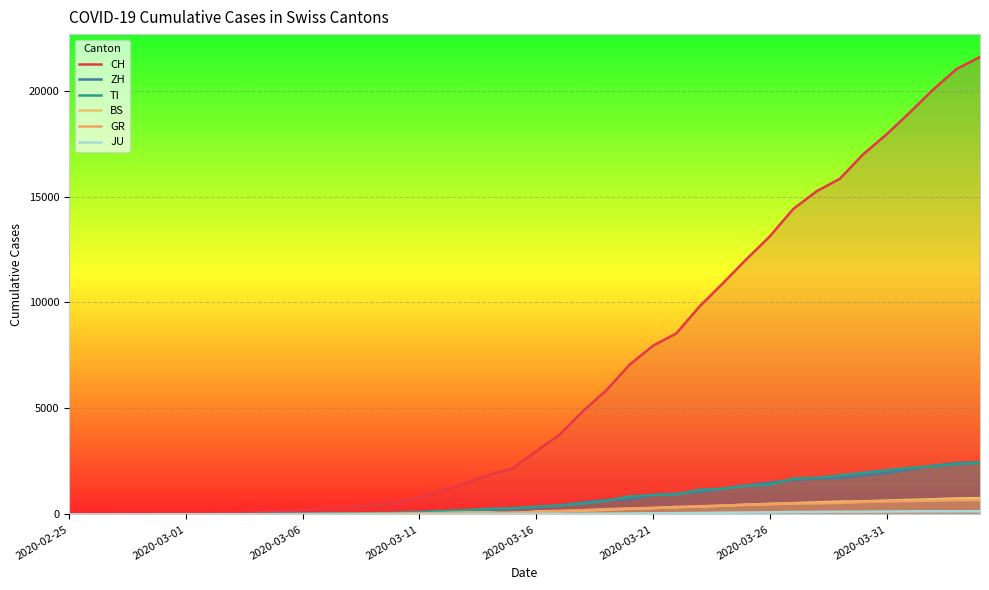

Reading right to left, list all the values displayed in this chart.

CH: 21583	21018	20050	18970	17931	16994	15838	15244	14407	13118	12043	10914	9820	8542	7959	7067	5854	4870	3763	2983	2176	1877	1470	1129	814	575	424	323	276	214	140	96	69	49	35	29	19	8	4	0
ZH: 2461	2428	2300	2136	1947	1859	1733	1701	1627	1500	1368	1221	1073	984	925	711	679	568	429	326	250	218	163	140	101	62	49	40	34	29	23	15	13	10	7	6	2	2	0	0
TI: 2442	2377	2271	2195	2091	1962	1837	1727	1688	1401	1354	1209	1162	945	916	849	638	511	426	368	293	265	206	163	108	75	61	49	41	28	25	13	8	4	2	2	1	1	1	0
BS: 767	754	714	687	653	617	605	569	530	501	462	410	374	356	297	270	220	181	164	143	0	100	92	73	49	33	28	24	21	15	8	3	3	1	1	1	1	1	0	0
GR: 680	678	655	635	617	591	542	527	513	487	458	419	386	327	311	283	252	204	152	118	93	73	65	53	44	32	28	19	18	16	15	13	10	9	6	6	6	2	2	0
JU: 154	149	149	145	140	128	127	119	114	100	92	82	69	61	54	44	36	32	29	25	19	18	17	12	7	7	7	5	5	4	4	2	2	1	1	1	1	1	0	0